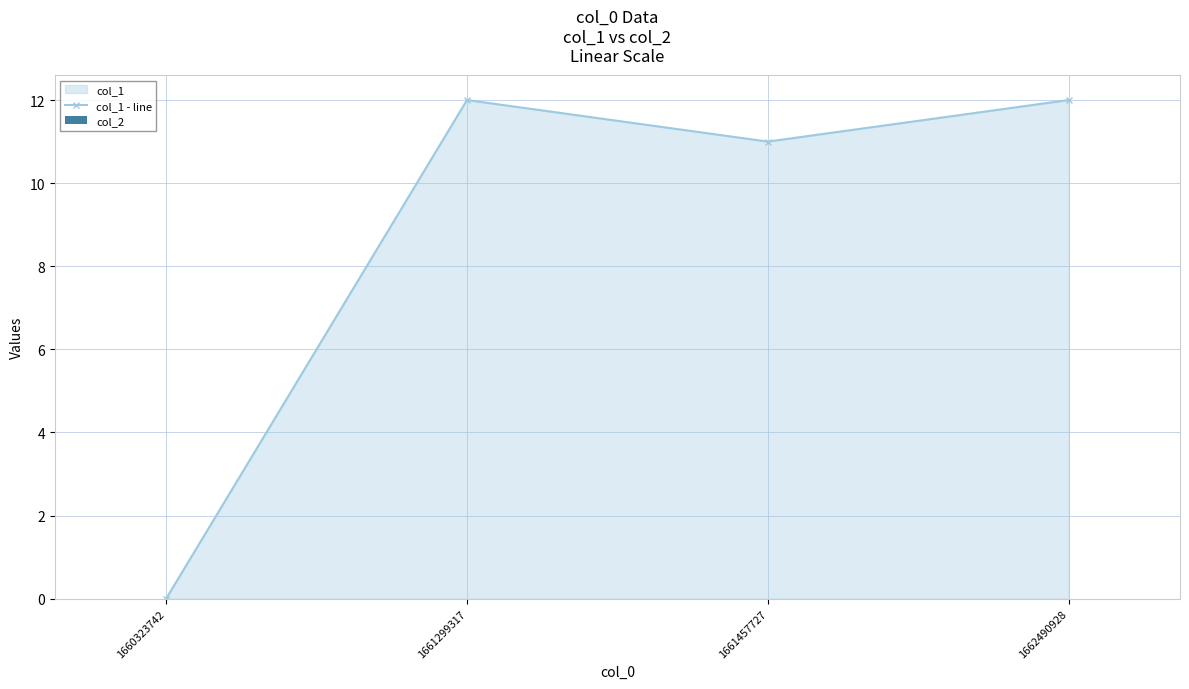

Which has a higher value, 1661299317 or 1660323742?

1661299317